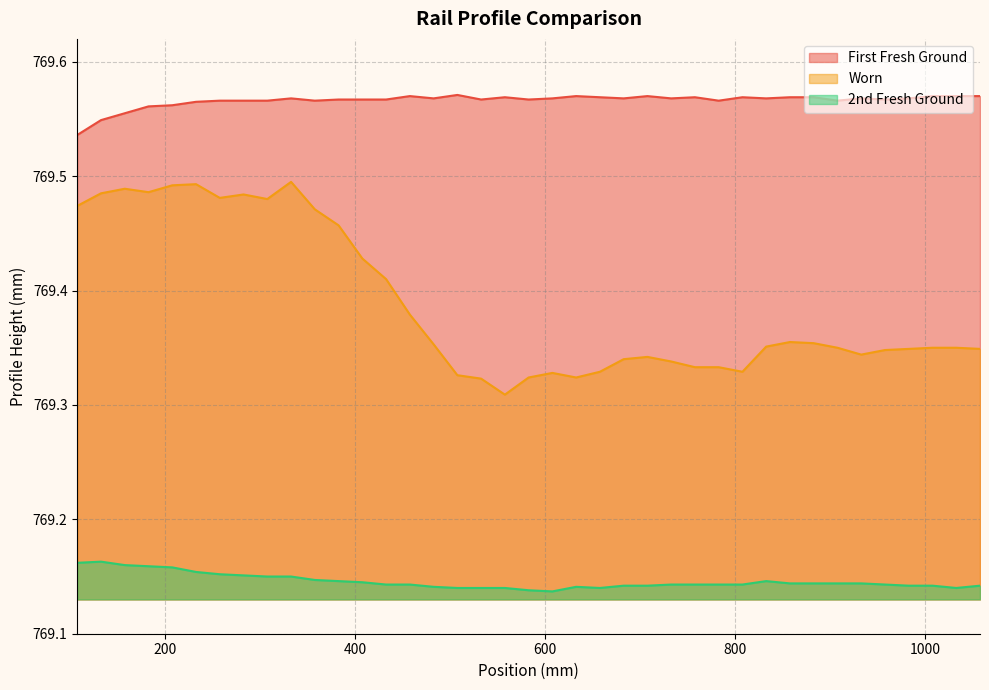

True or false: Worn and 2nd Fresh Ground cross at least once.

False